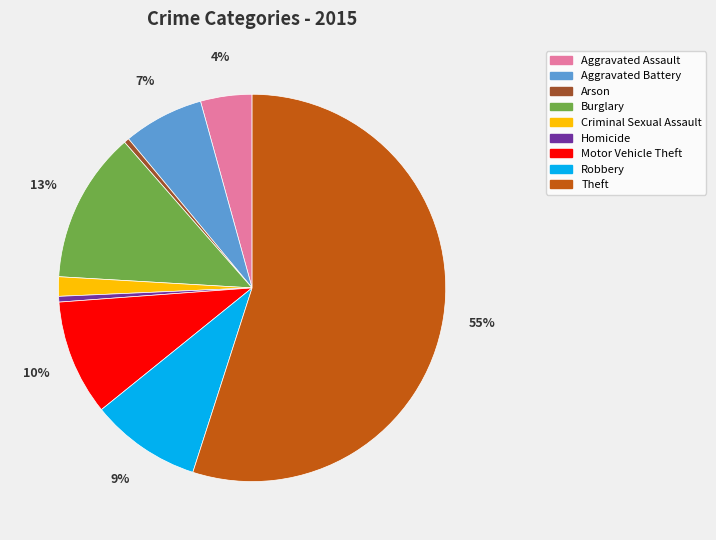

The Arson slice represents 0% of the pie. True or false?

True